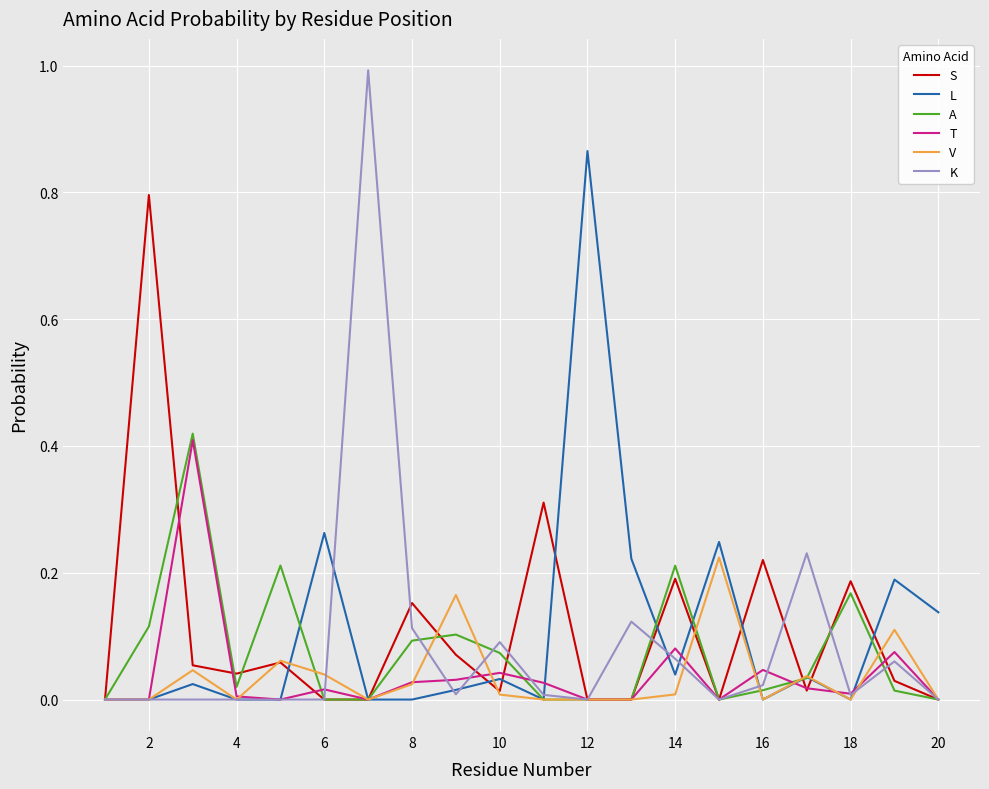

Which series has the largest range (max minus min)?

K